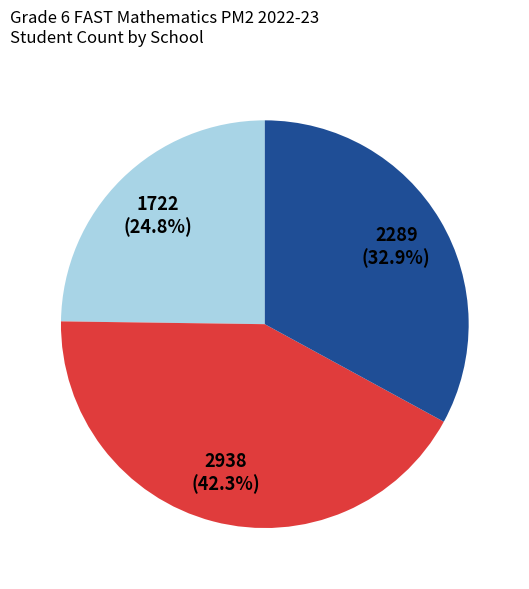

Is there a majority slice in this chart?

No